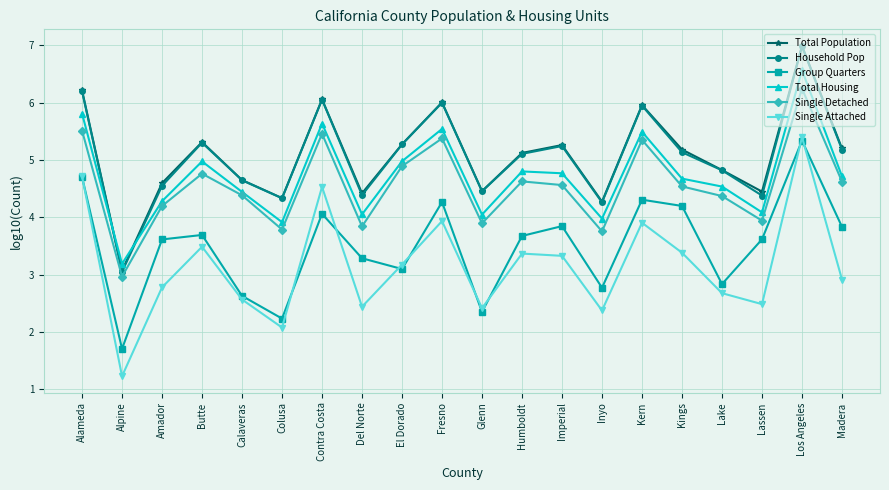

Between Butte and Kern, which series saw the biggest shift?

Household Pop